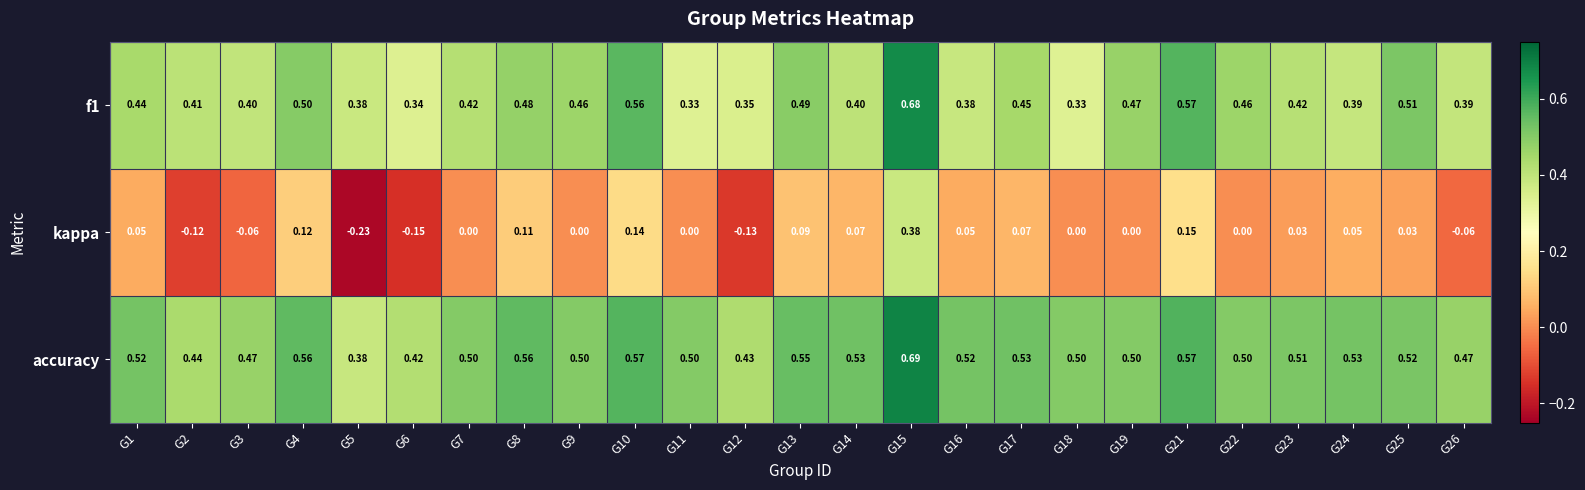

Is the value of accuracy at G17 greater than the value of f1 at G5?

Yes